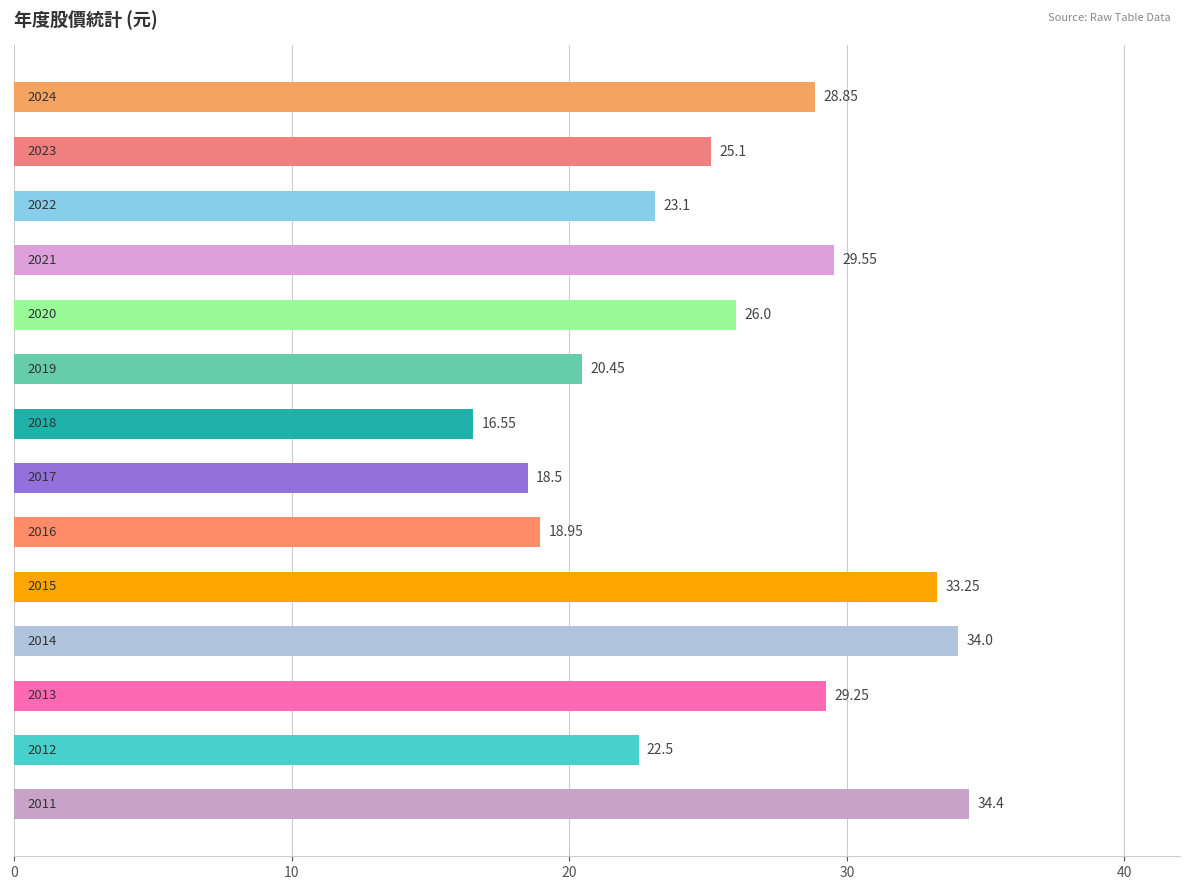

How many bars are there in total?

14